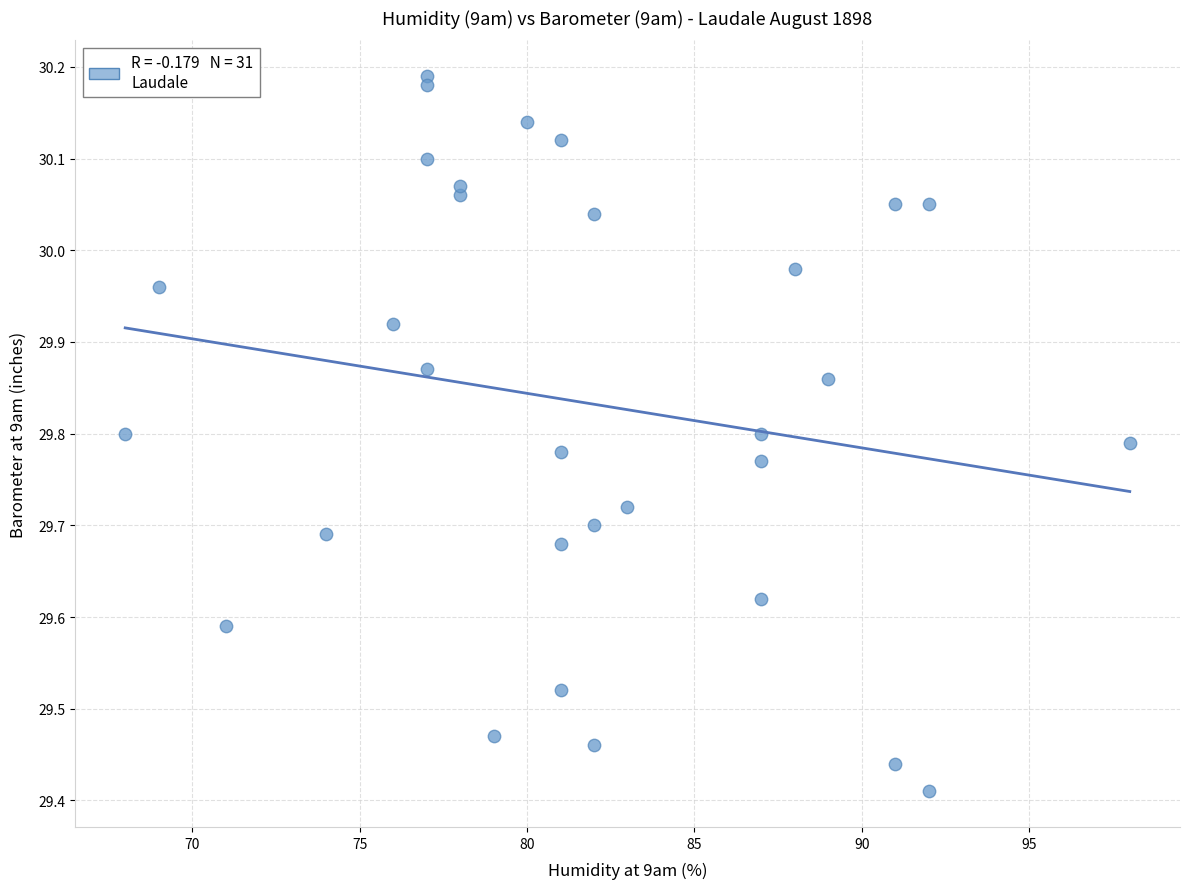

What is the range of Y values (max minus min)?

0.8